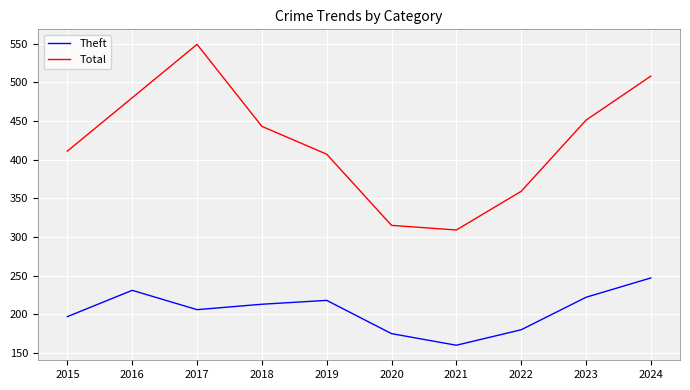

How many distinct data groups are displayed?

2